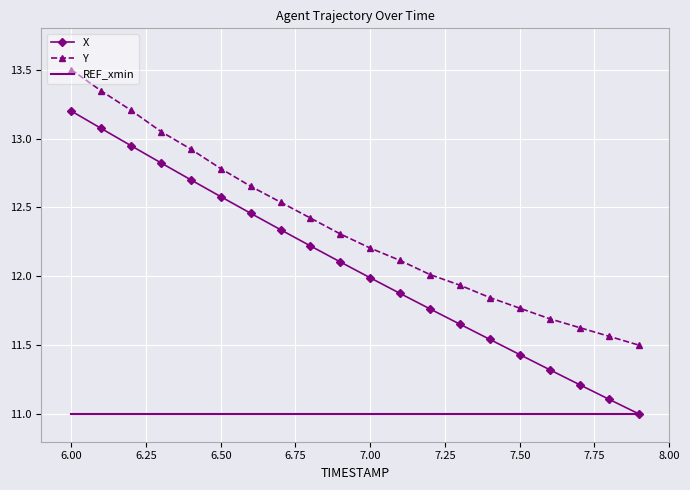

List the series in order of their overall mean, highest first.

Y, X, REF_xmin